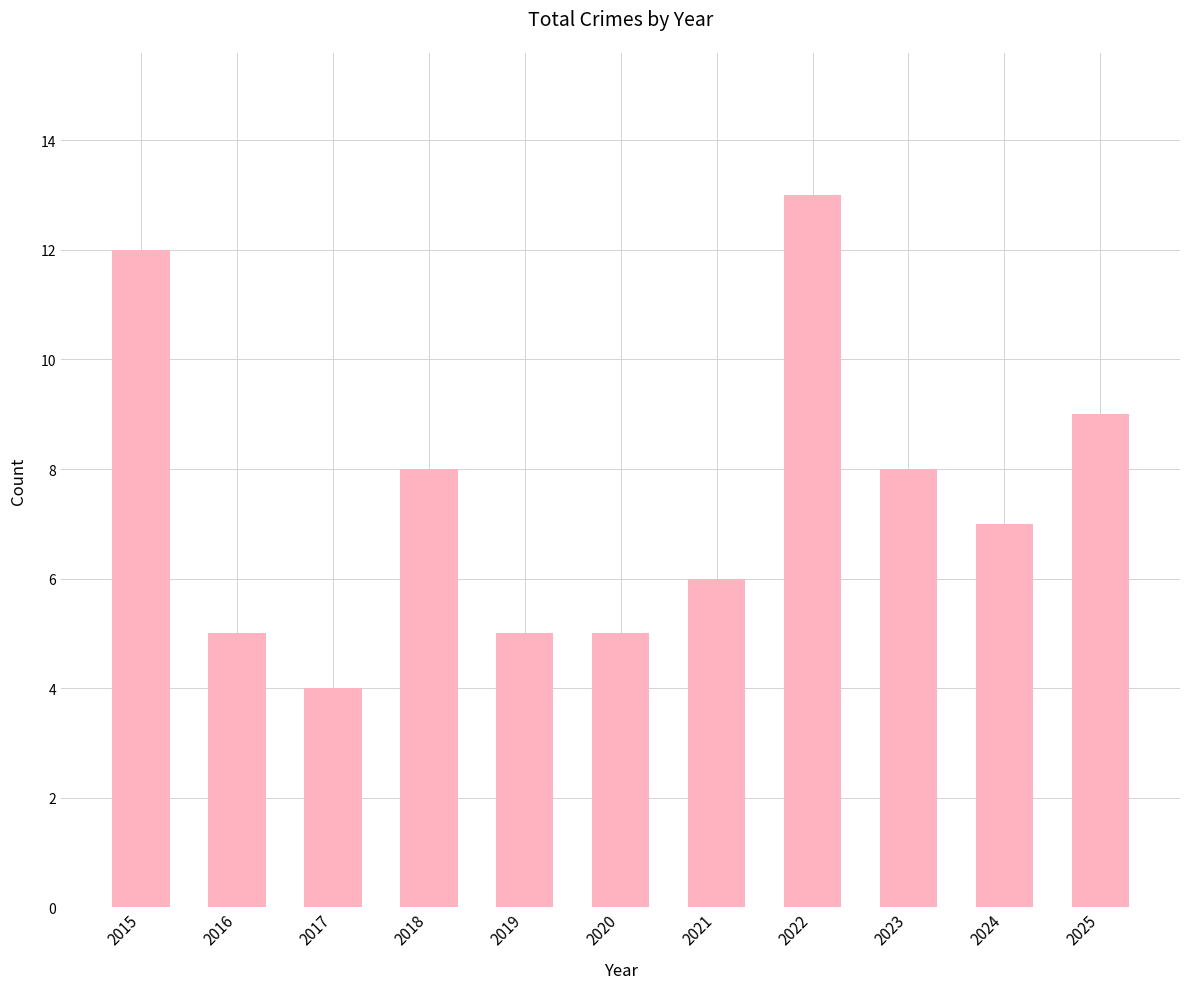

What is the difference between the values at 2017 and 2024?

3